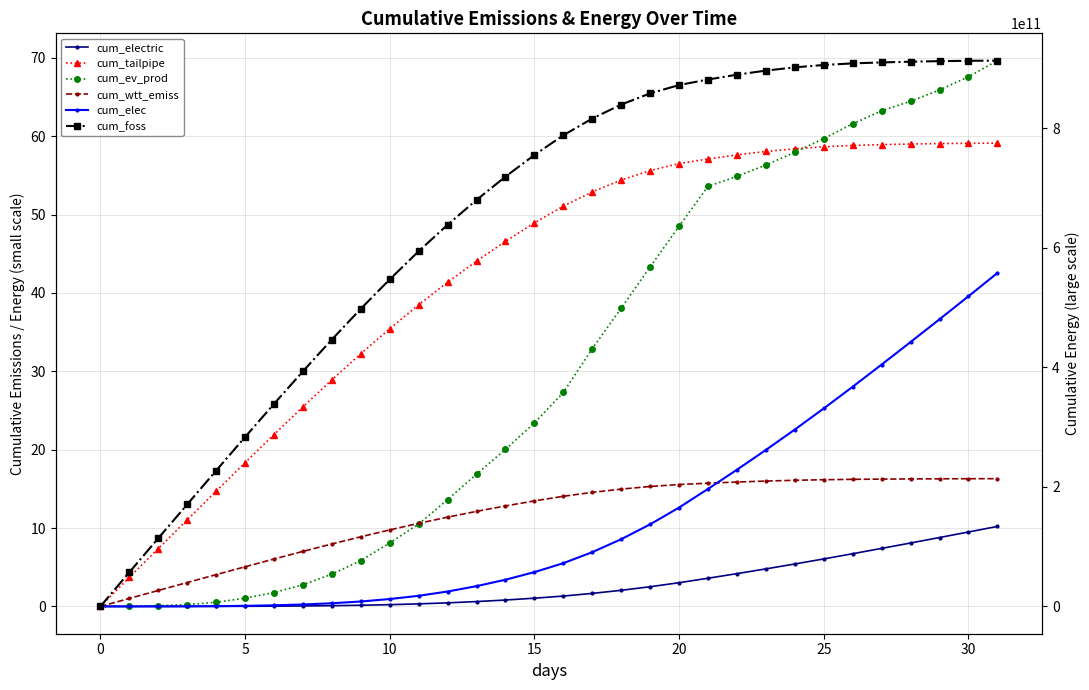

What is the label of the 27th point from the left?

26